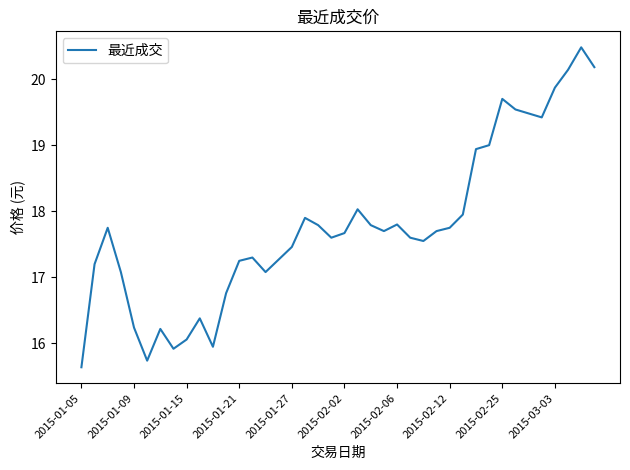

What is the greatest value displayed?

20.5